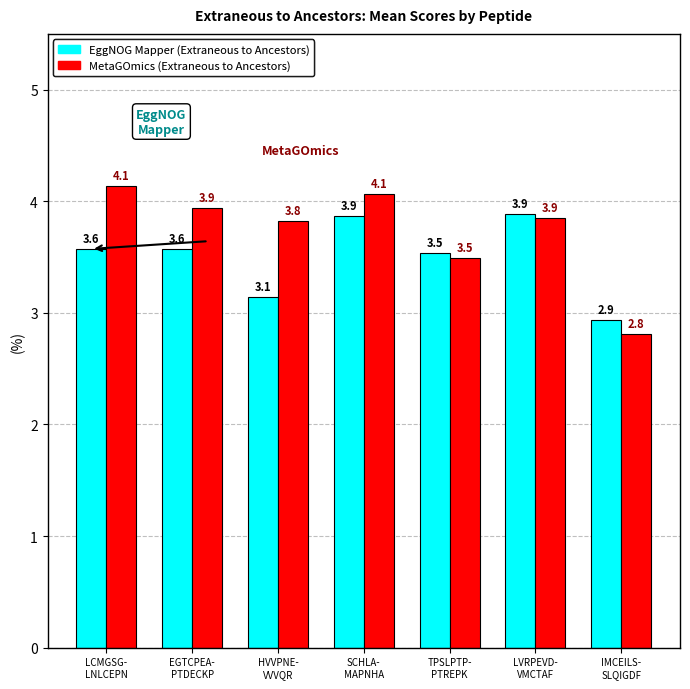

What is the difference between the maximum and minimum values in the EggNOG Mapper (Extraneous to Ancestors) series?

1.0